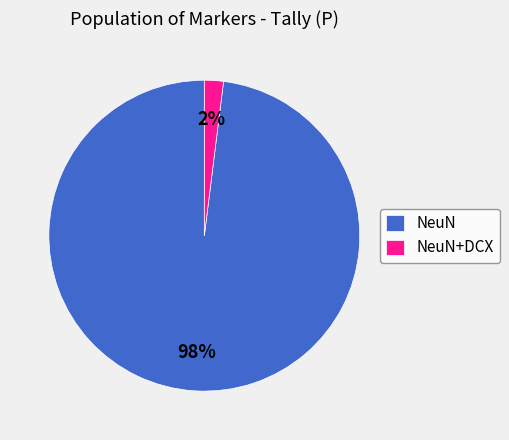

Is it true that NeuN is 71% of the pie?

False